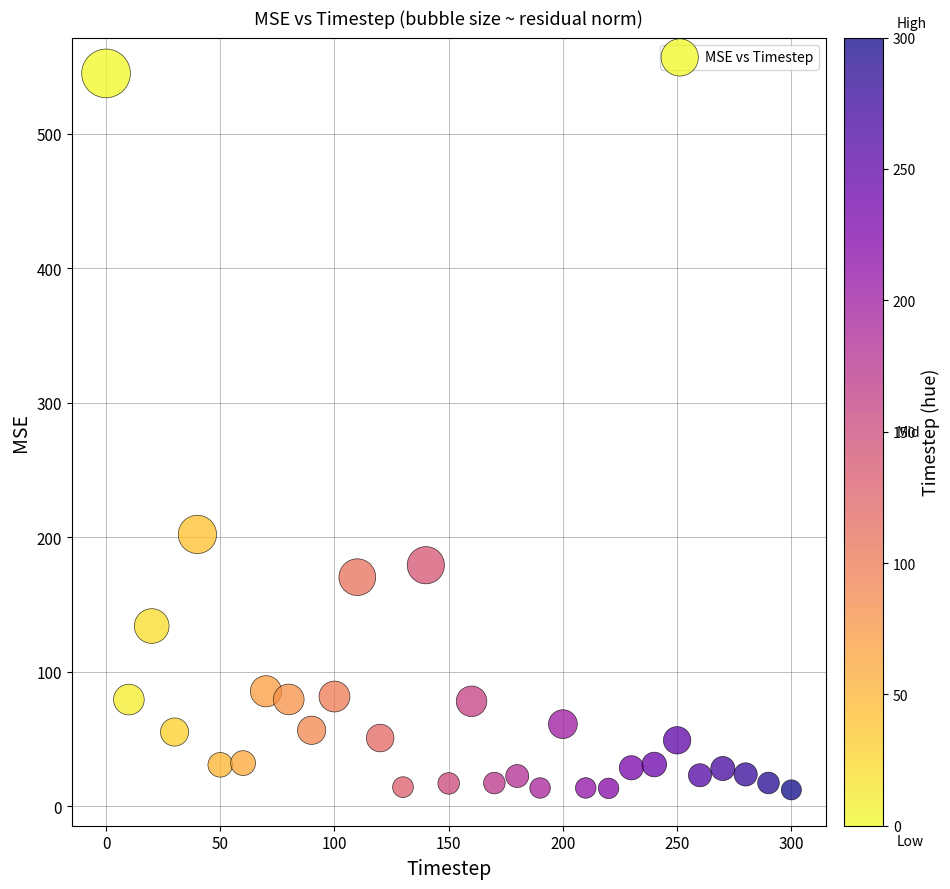

What is the range of Y values (max minus min)?

532.9